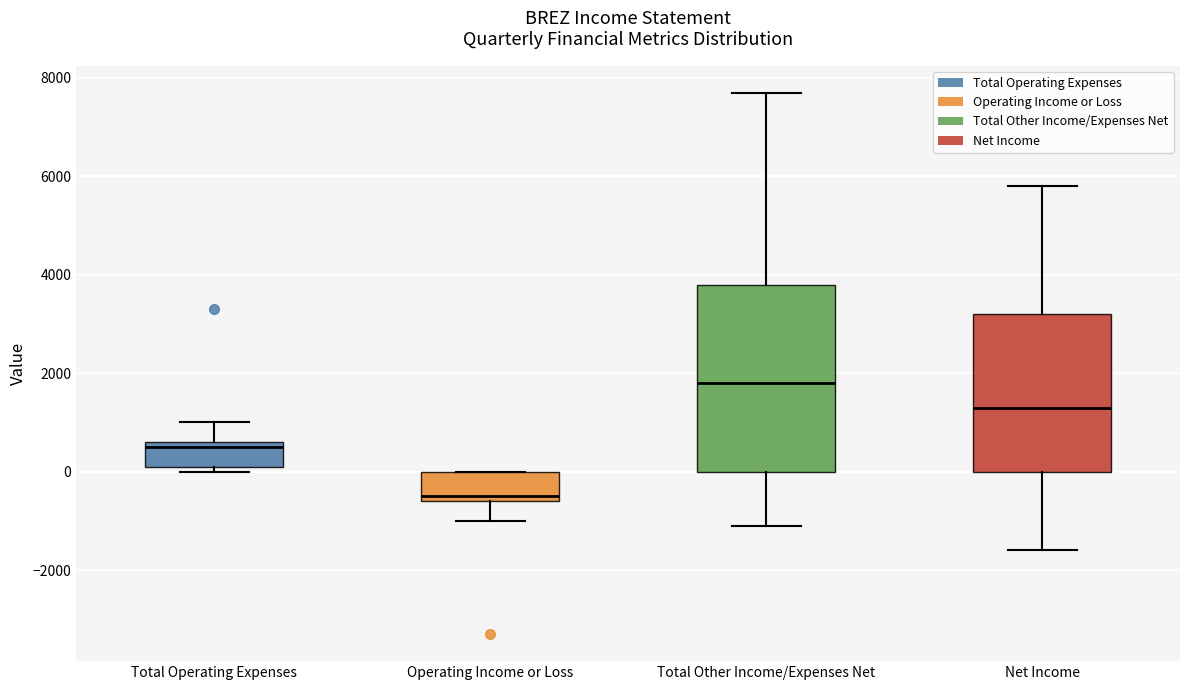

Which box's median line is the highest?

Total Other Income/Expenses Net